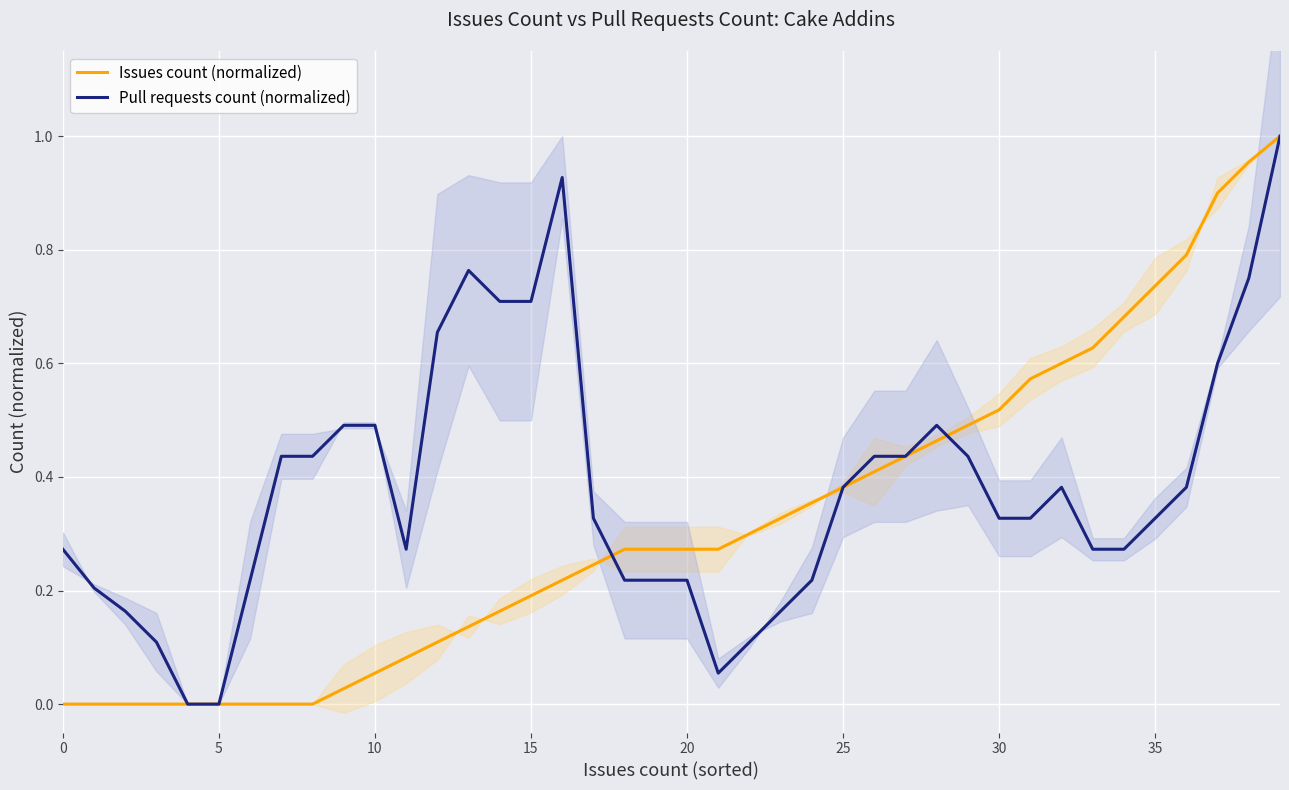

What is the sum of all Issues count (normalized) values?

12.9